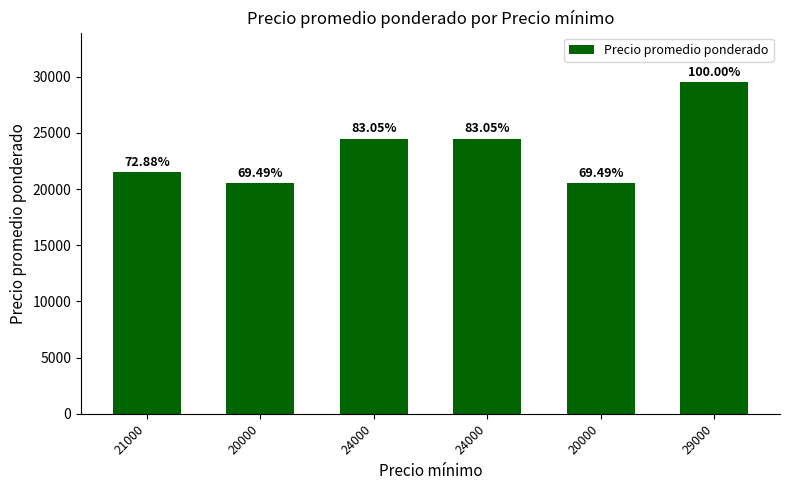

What is the difference between the maximum and minimum values?

9000